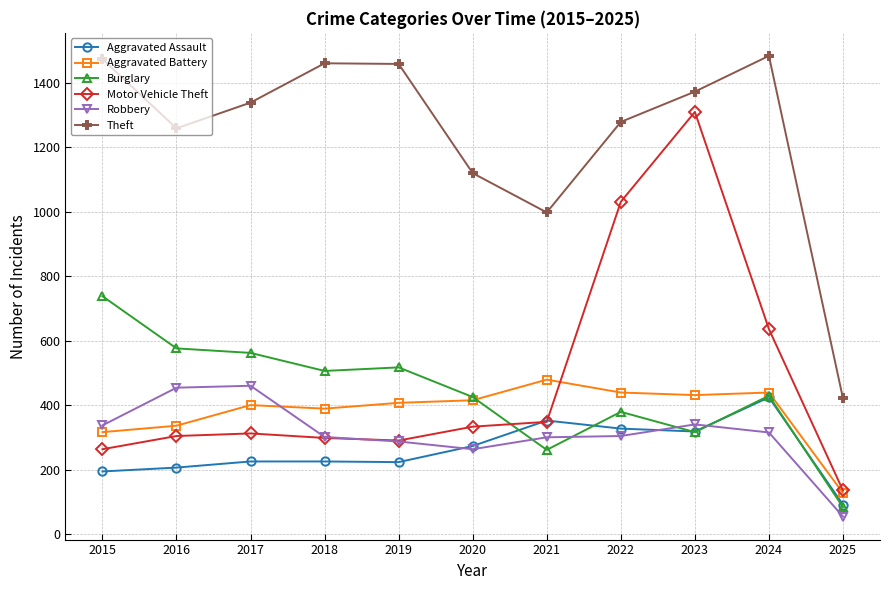

At which category is the sum across all series the highest?

2023